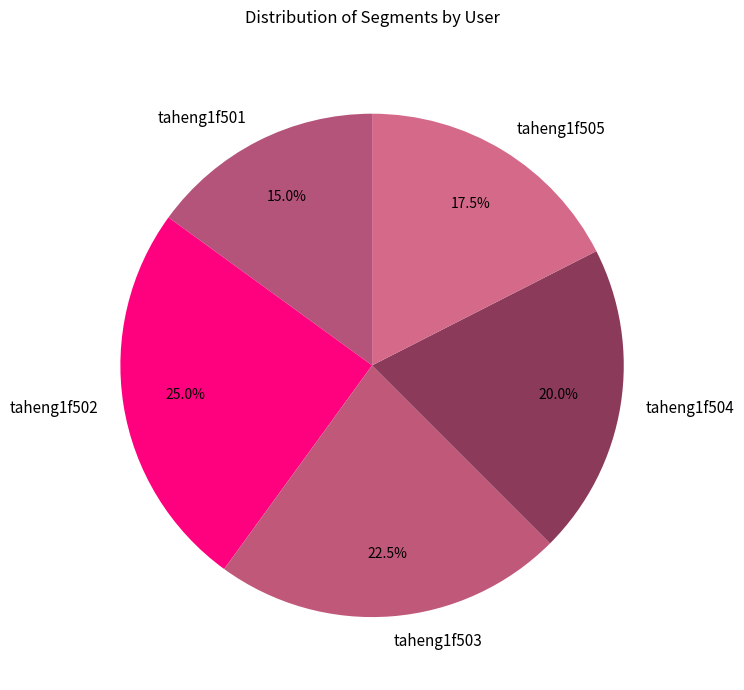

Is taheng1f504 the majority of the pie?

No